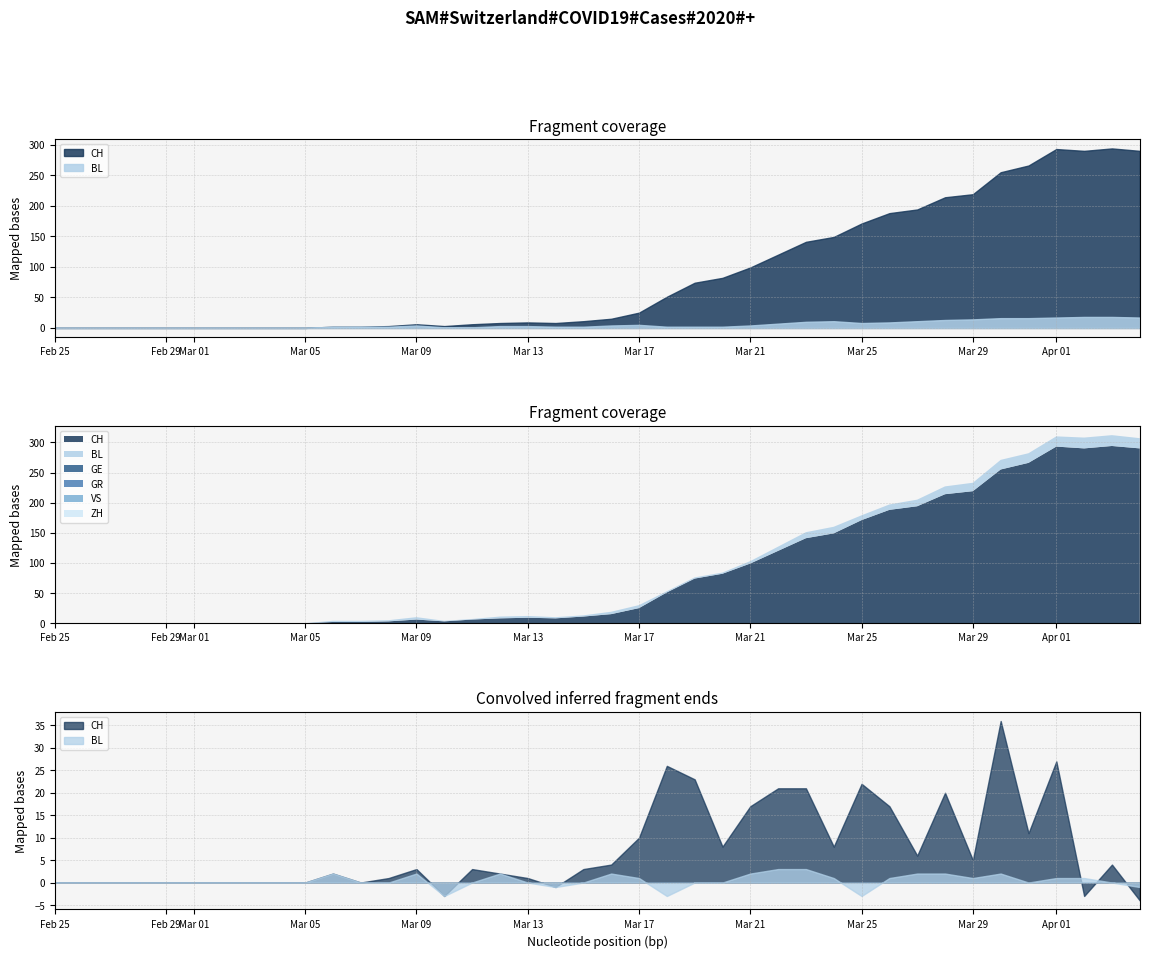

List the series in order of their peak value, highest first.

CH, BL, GE, GR, VS, ZH